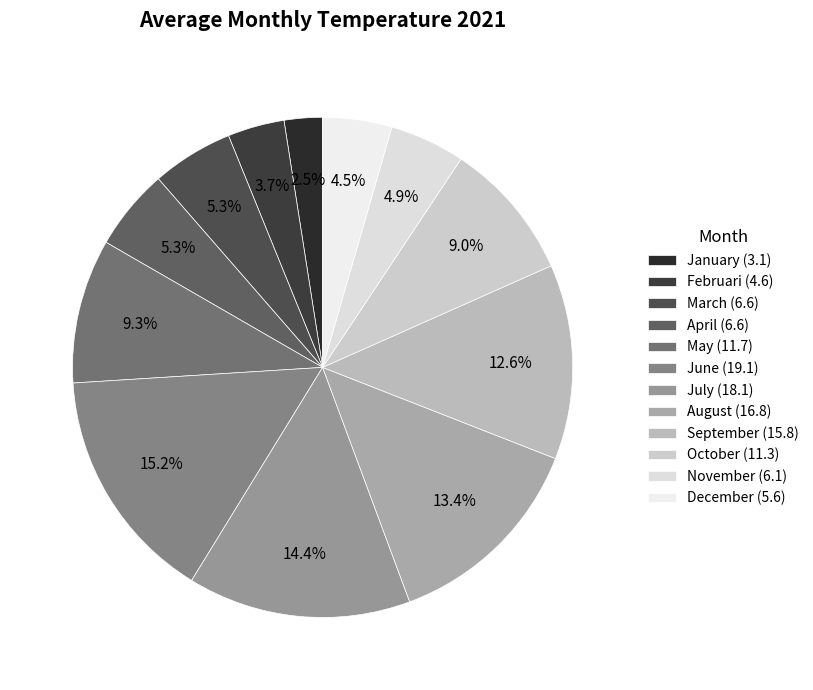

What percentage is the January slice, to the nearest percent?

2%